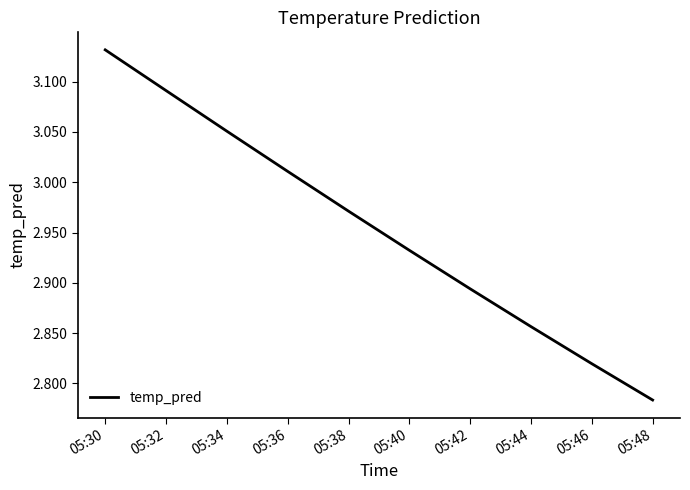

True or false: the data shows 4.1 at 05:42.

False